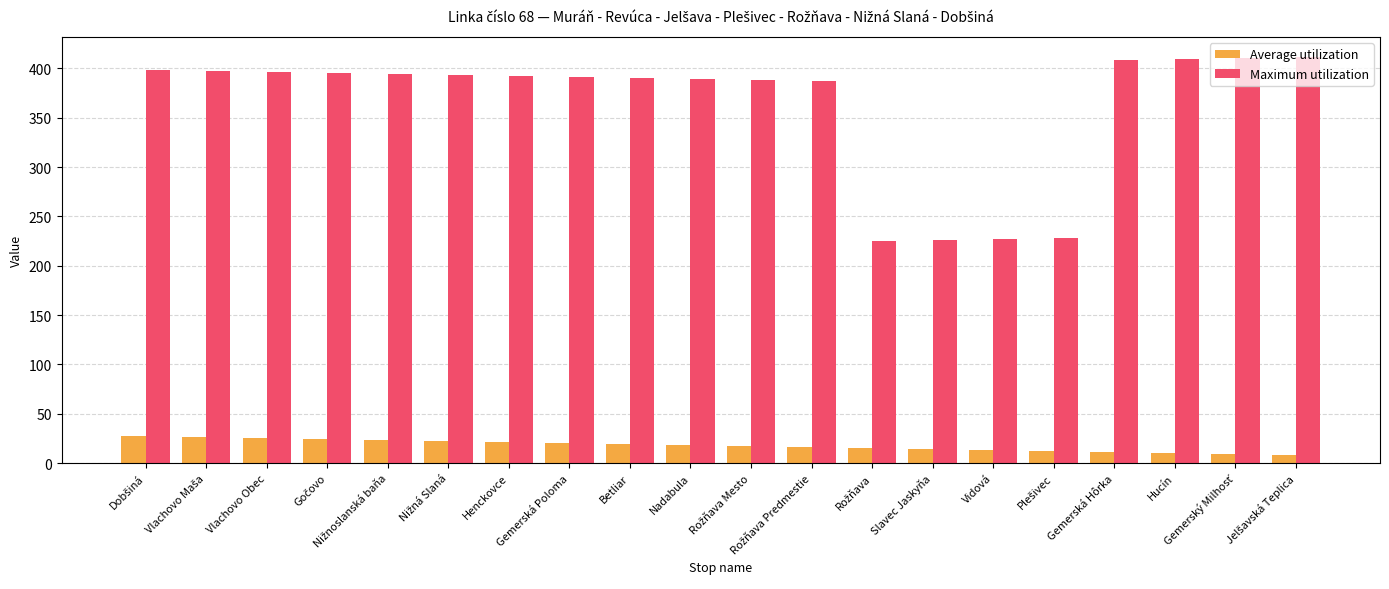

Which series has the largest range (max minus min)?

Maximum utilization